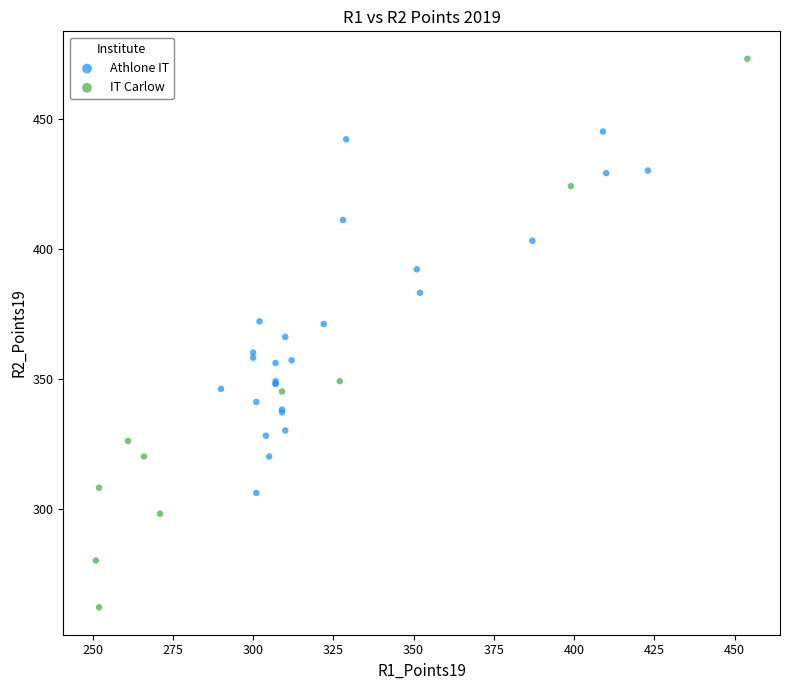

Which series contains the lowest Y value?

IT Carlow